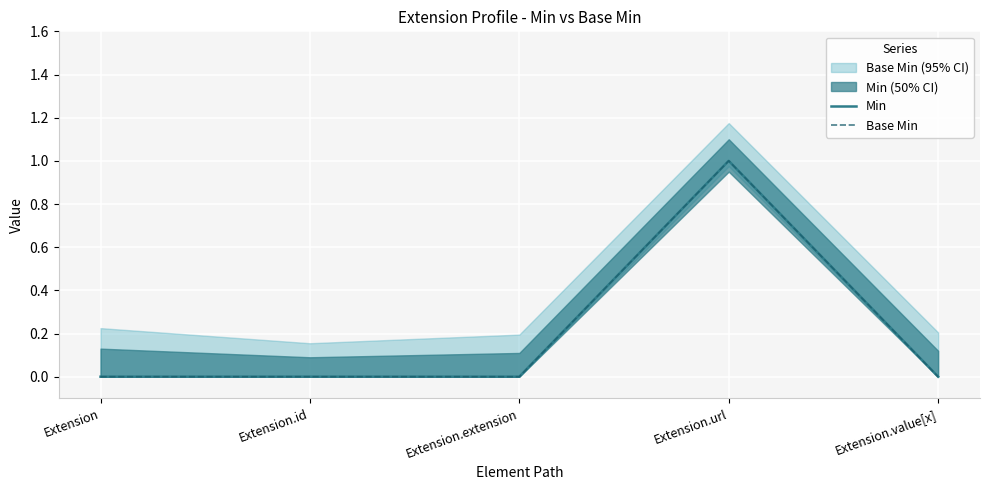

List the series in order of their peak value, lowest first.

Min, Base Min